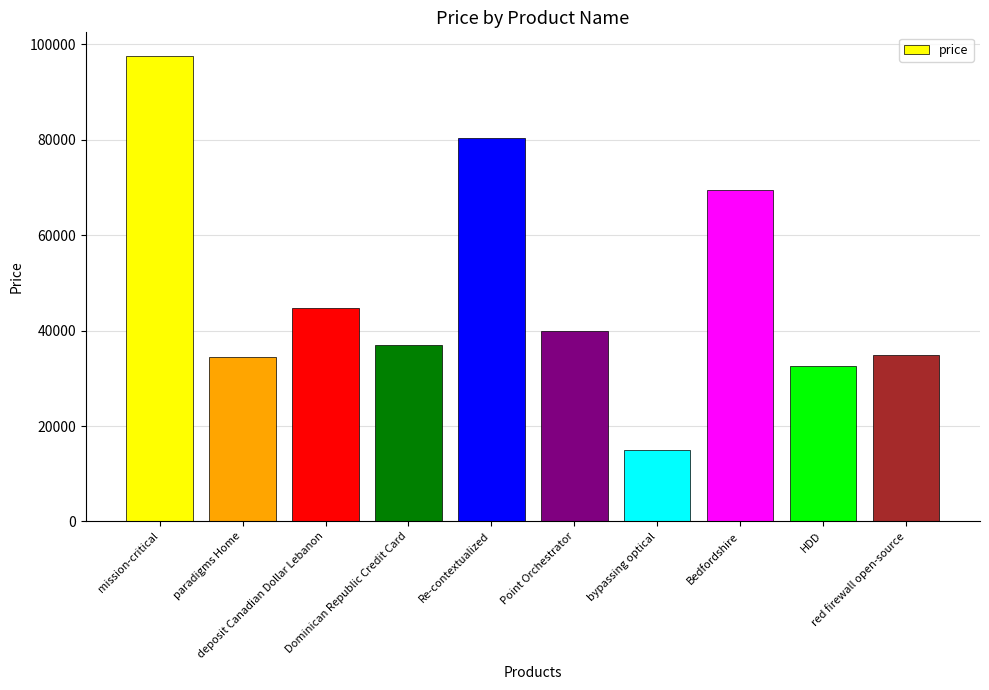

What is the sum of all values?

486219